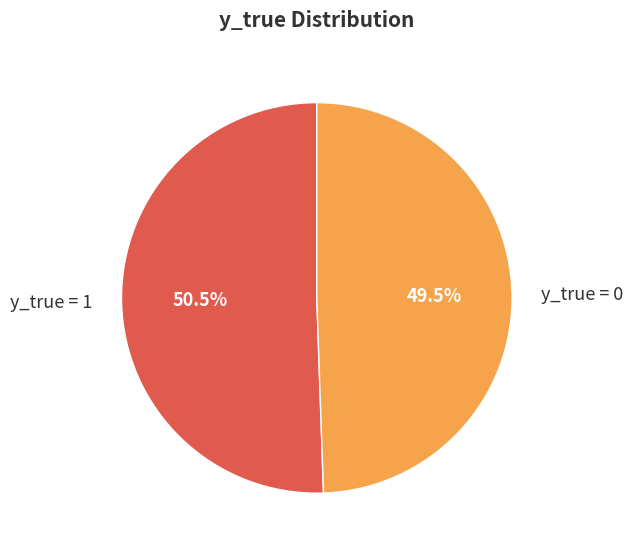

What is the ratio of the value at y_true = 0 to the value at y_true = 1?

1.0